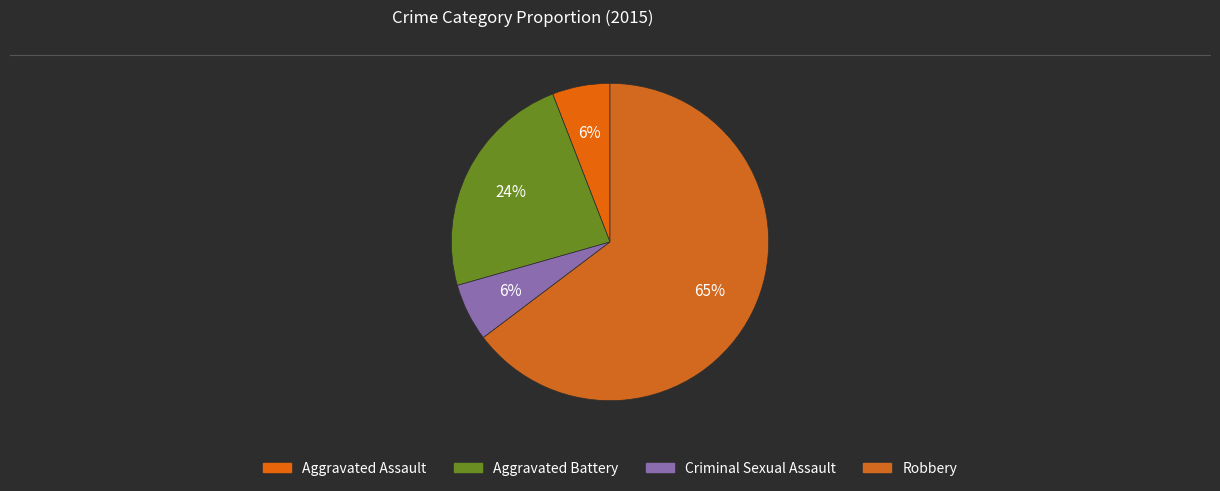

Is there a majority slice in this chart?

Yes